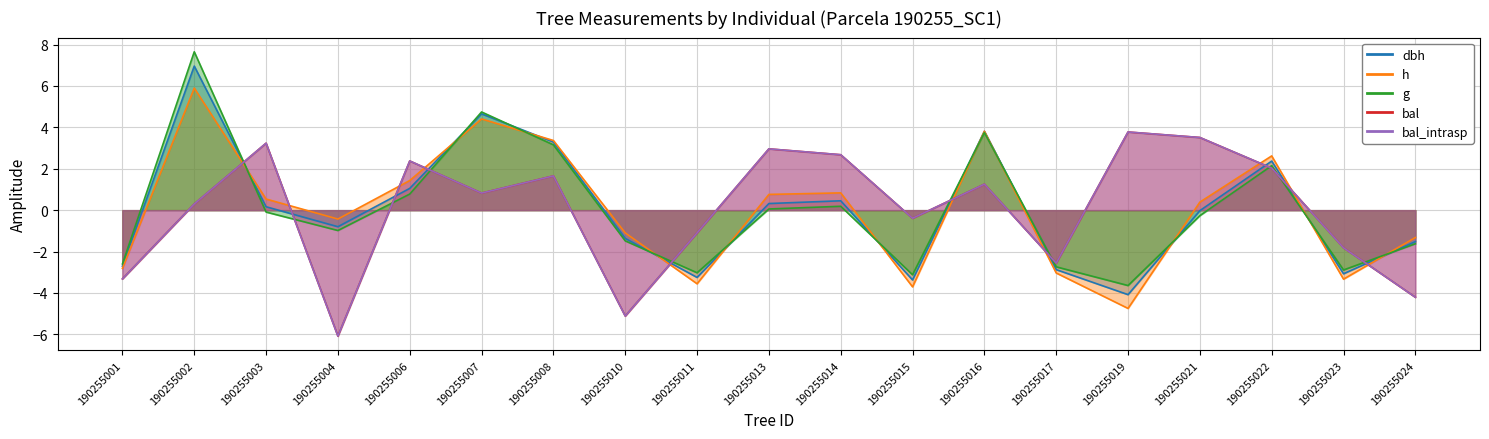

What is the smallest value displayed?

-6.1